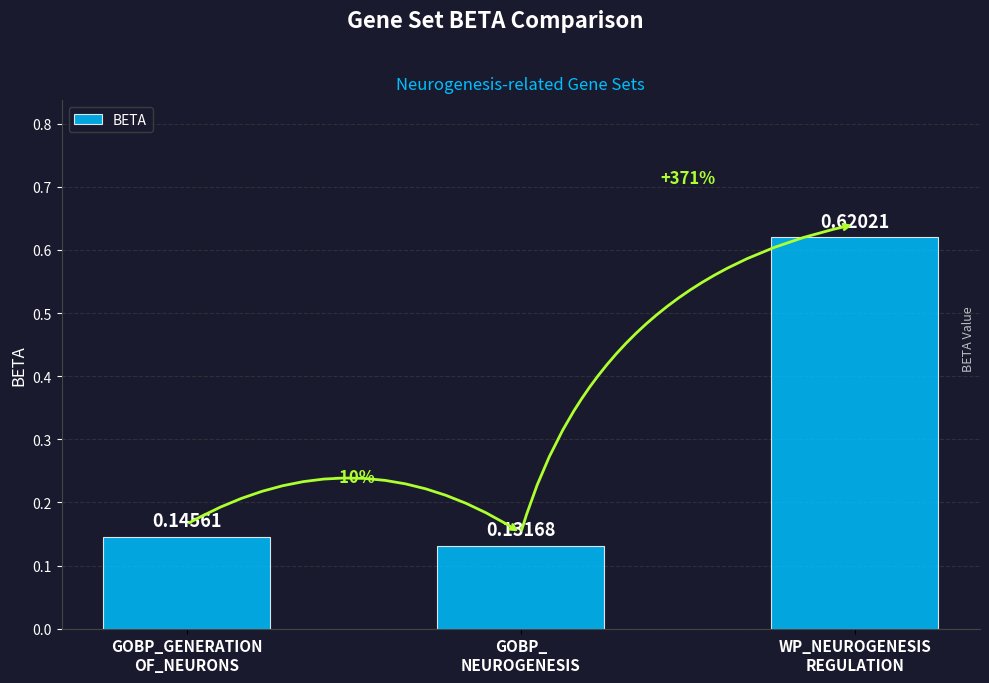

What is the average value?

0.3